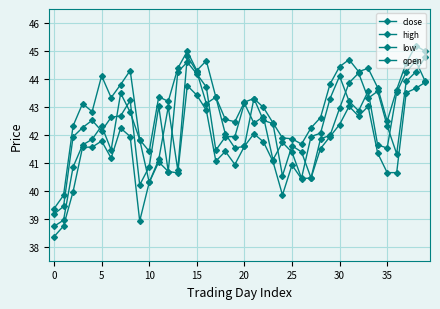

At which category is the sum across all series the highest?

14